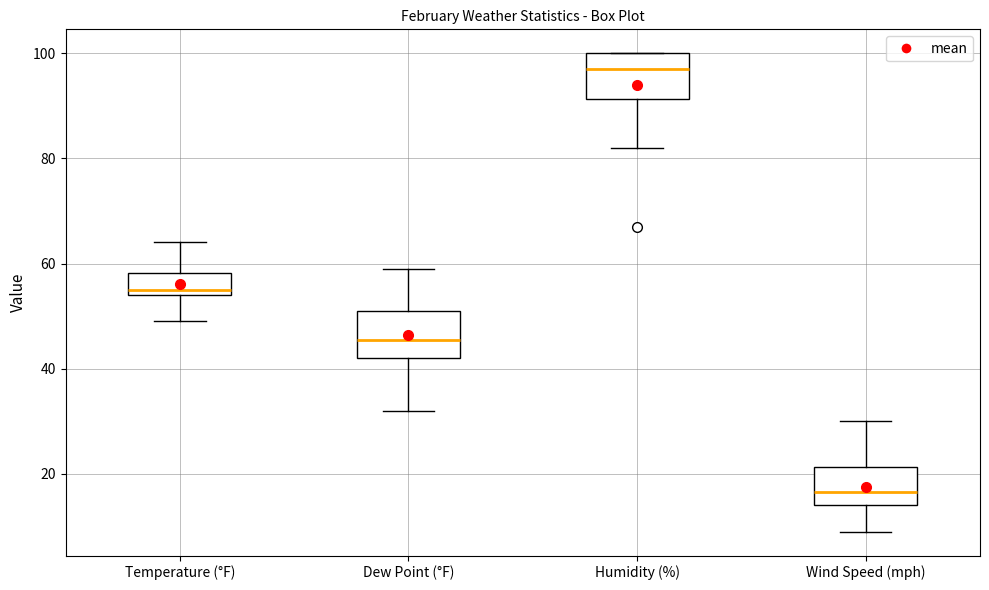

Reading left to right, read every box against the y-axis: the position of its median line, the range the box covers, and the ends of its whiskers. The values are not printed on the chart, so give them approximately, as read against the axis.

Temperature (°F): median 56, box 54 to 58, whiskers 50 to 64
Dew Point (°F): median 46, box 42 to 52, whiskers 32 to 60
Humidity (%): median 98, box 92 to 100, whiskers 82 to 100
Wind Speed (mph): median 16, box 14 to 22, whiskers 10 to 30